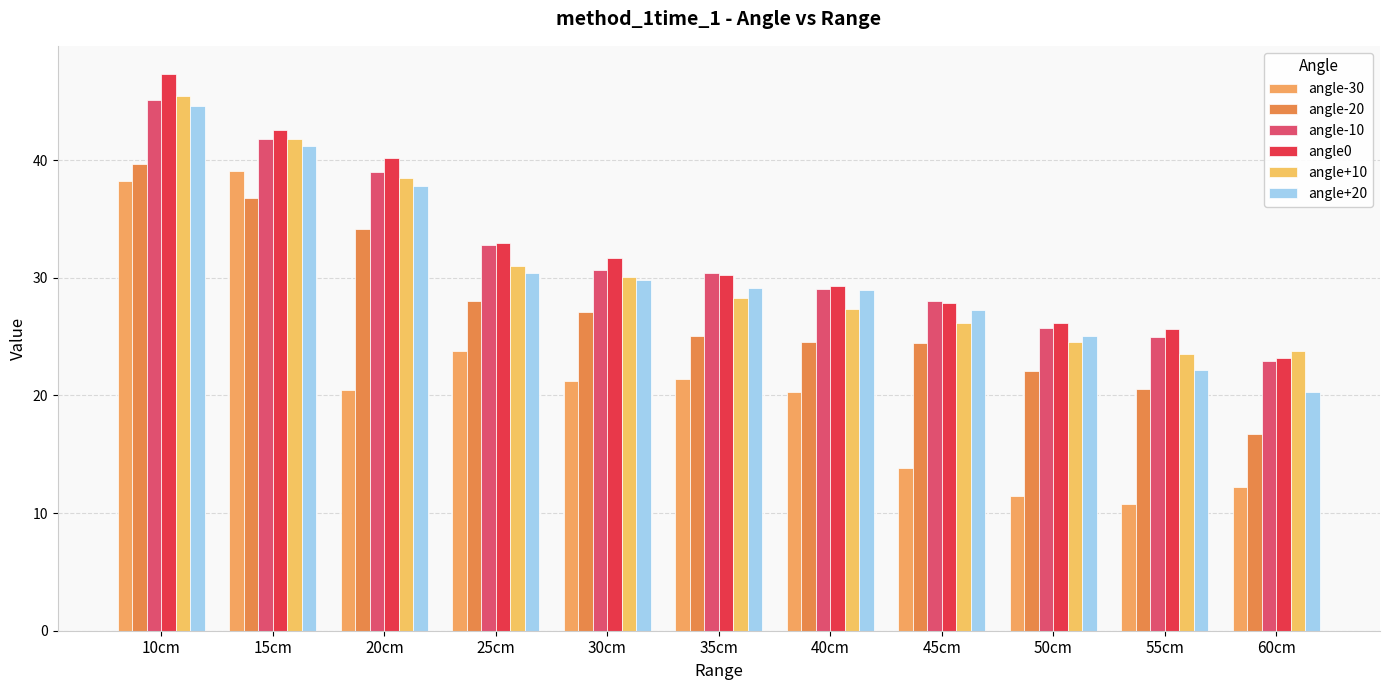

List the labels in order of angle-10 value, smallest first.

60cm, 55cm, 50cm, 45cm, 40cm, 35cm, 30cm, 25cm, 20cm, 15cm, 10cm